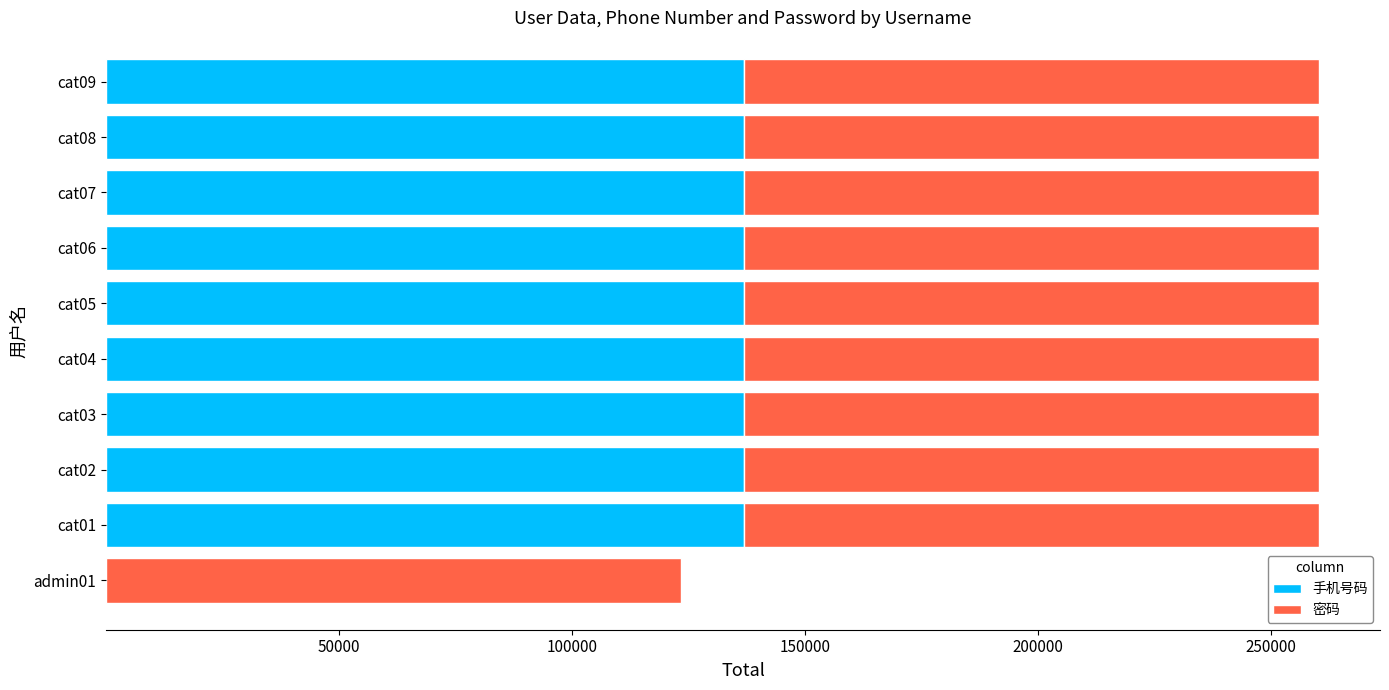

The value of 手机号码 at cat07 is 137007. True or false?

True